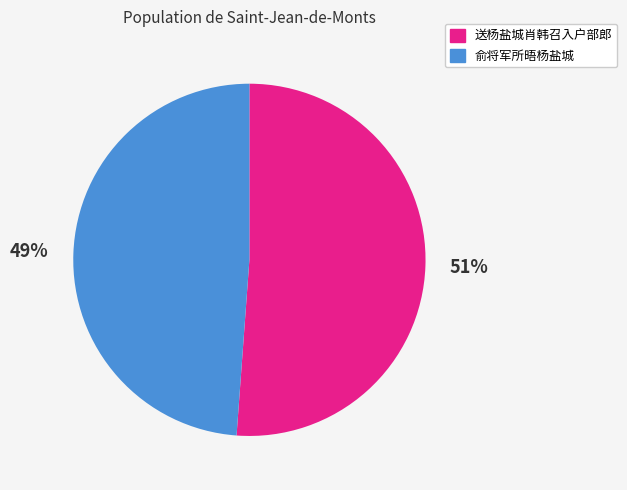

Which slice represents more than half of the pie?

送杨盐城肖韩召入户部郎